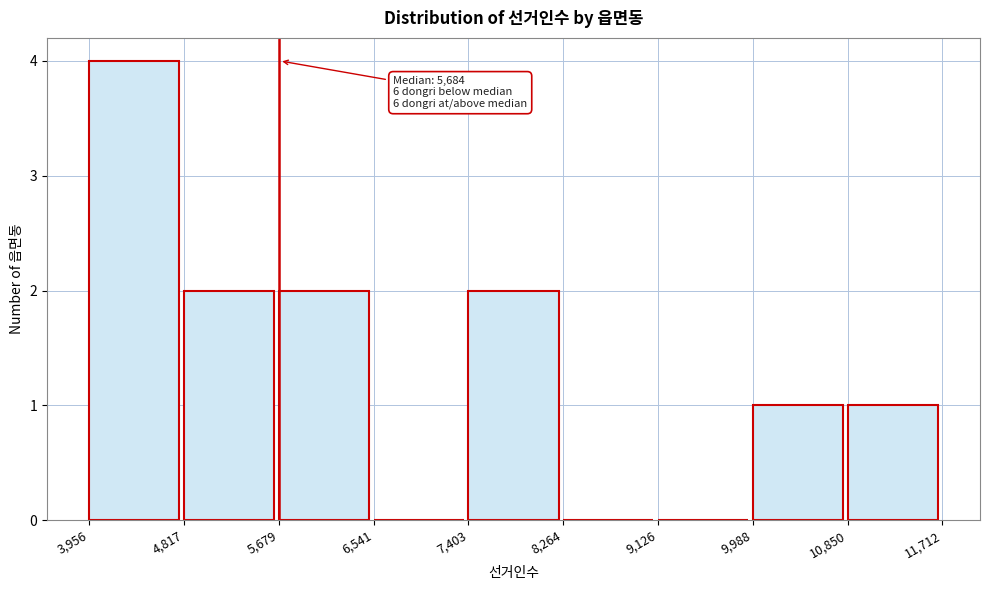

Which range on the x-axis has the tallest bar?

3,956 to 4,817